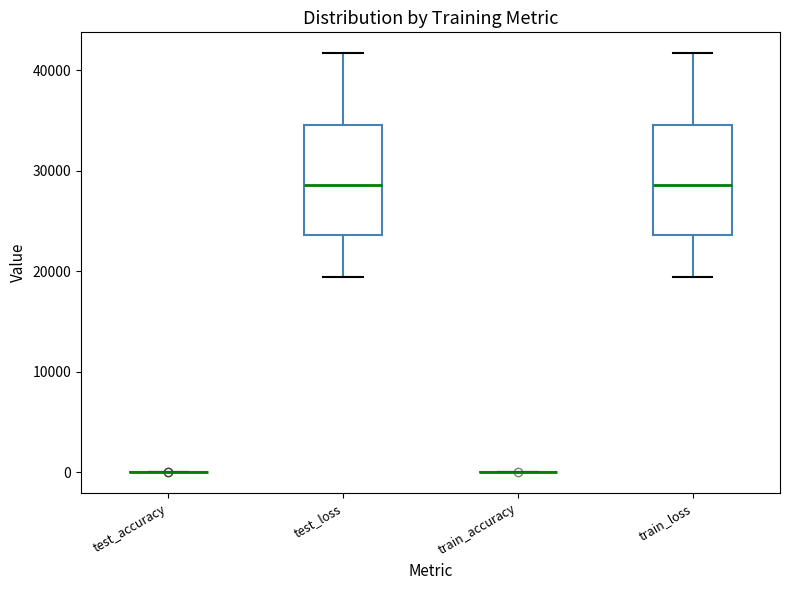

Reading left to right, transcribe this box plot: for each box, give where its median line is, the range the box spans, and where its two whiskers end, as read against the y-axis. The values are not printed on the chart, so give them approximately, as read against the axis.

test_accuracy: box collapsed to a line at 0, whiskers 0 to 0
test_loss: median 29000, box 24000 to 35000, whiskers 19000 to 42000
train_accuracy: box collapsed to a line at 0, whiskers 0 to 0
train_loss: median 29000, box 24000 to 35000, whiskers 19000 to 42000